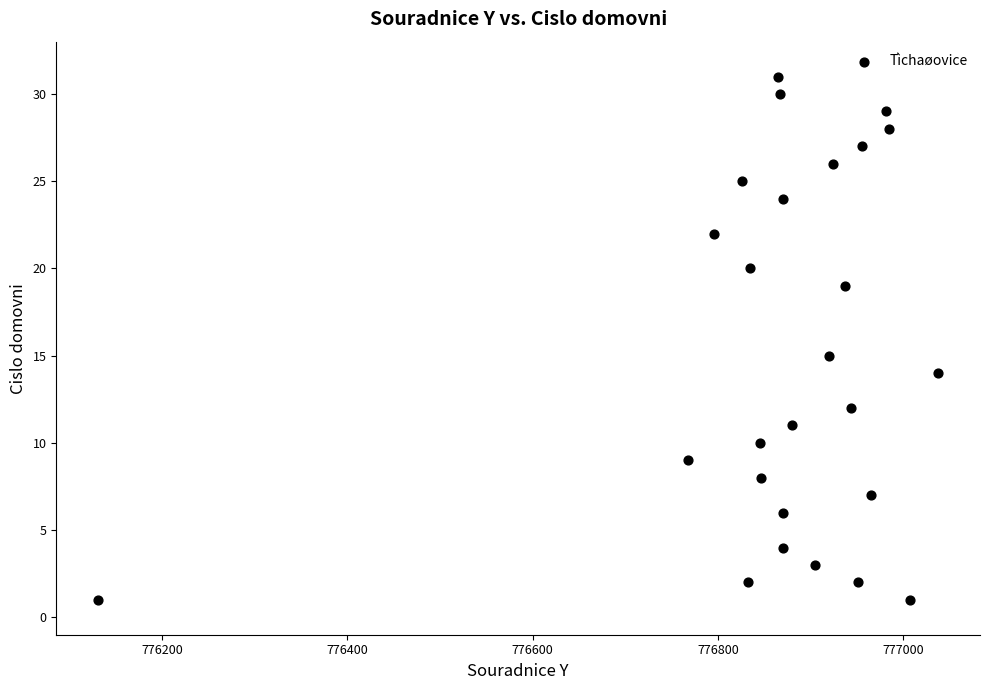

What Y value in the scatter plot is closest to 16?

15